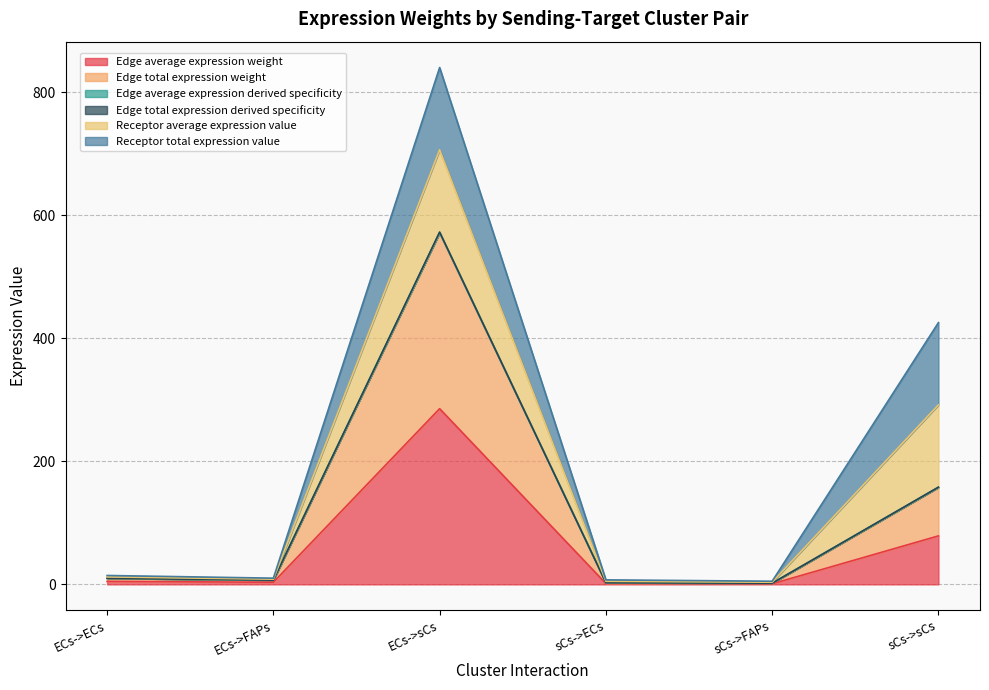

At which label does Edge total expression weight first exceed 4?

ECs->ECs